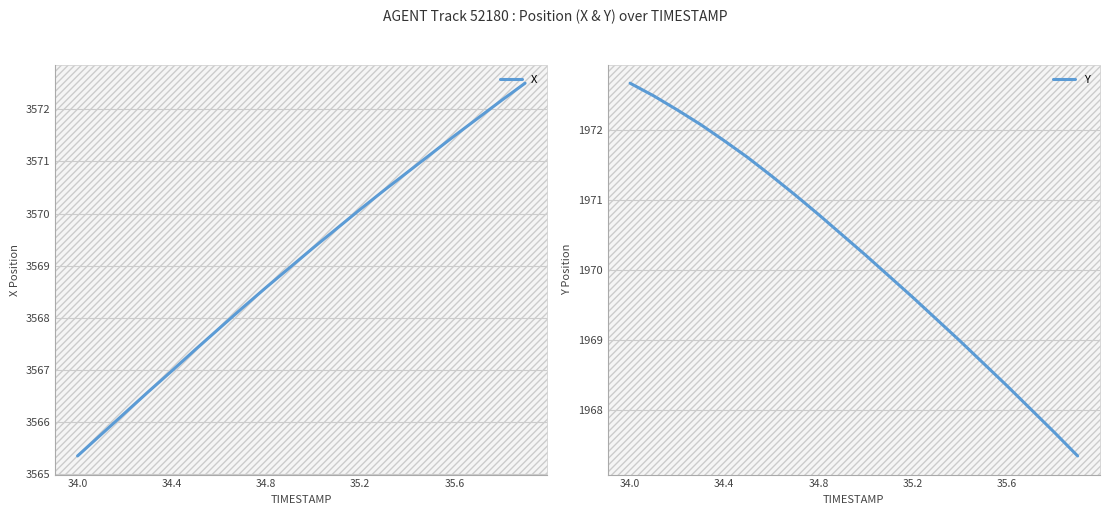

At which label does X reach its minimum?

34.0